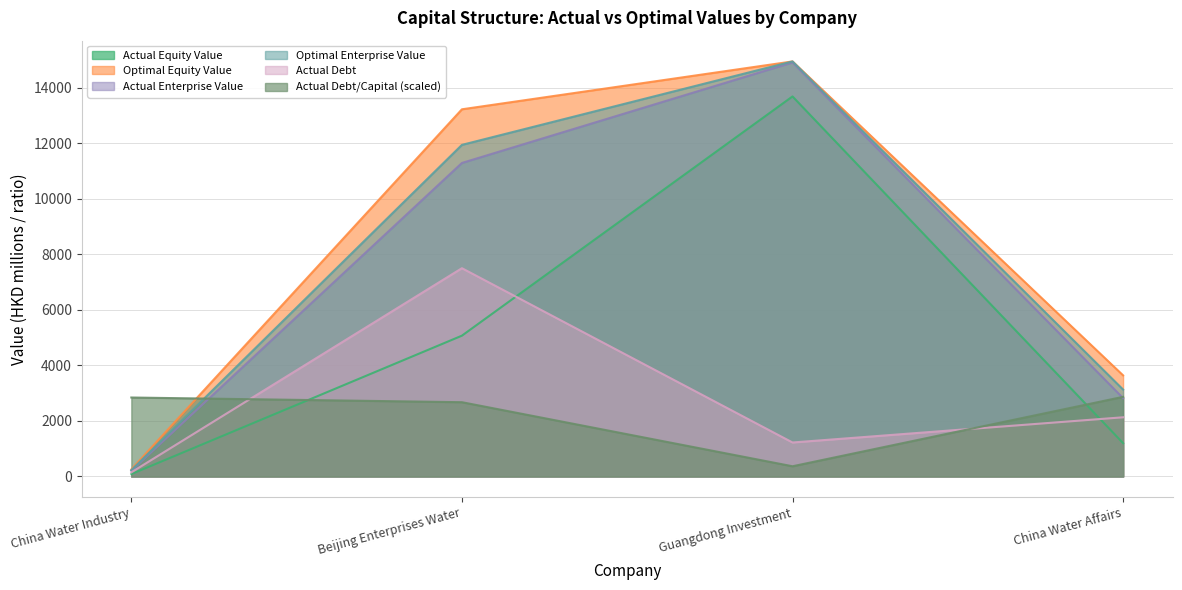

Rank the series at Guangdong Investment from highest to lowest value.

optimal_equity_value, optimal_enterprise_value, actual_enterprise_value, actual_equity_value, actual_debt, actual_debt_capital